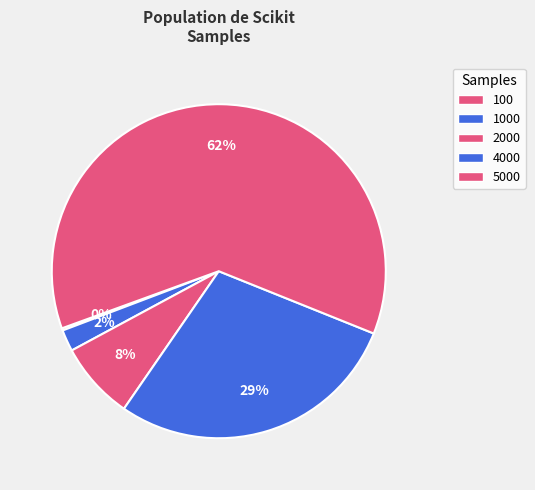

Which has a higher value, 5000 or 4000?

5000